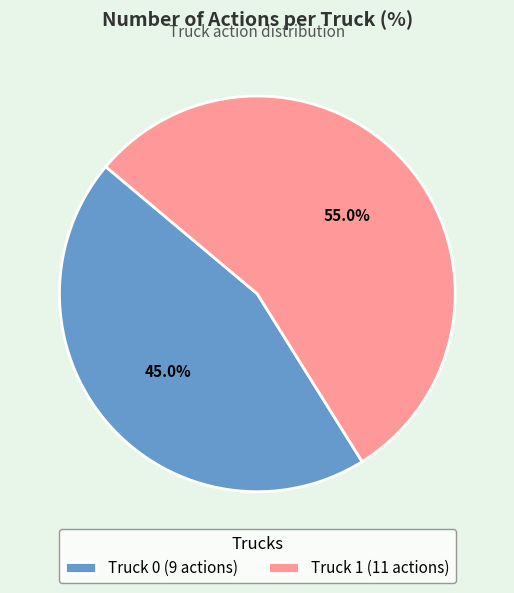

Does any single category account for the majority?

Yes